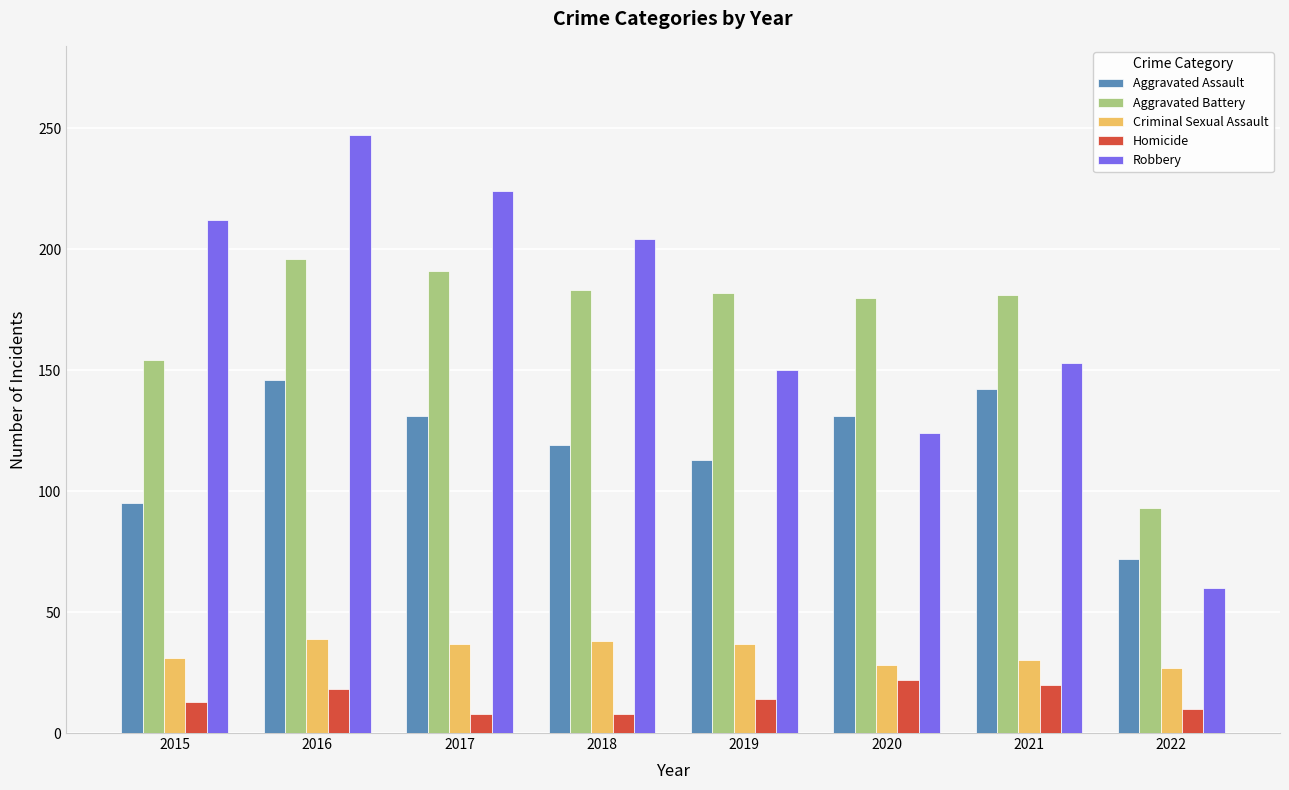

Does the chart contain stacked bars?

No